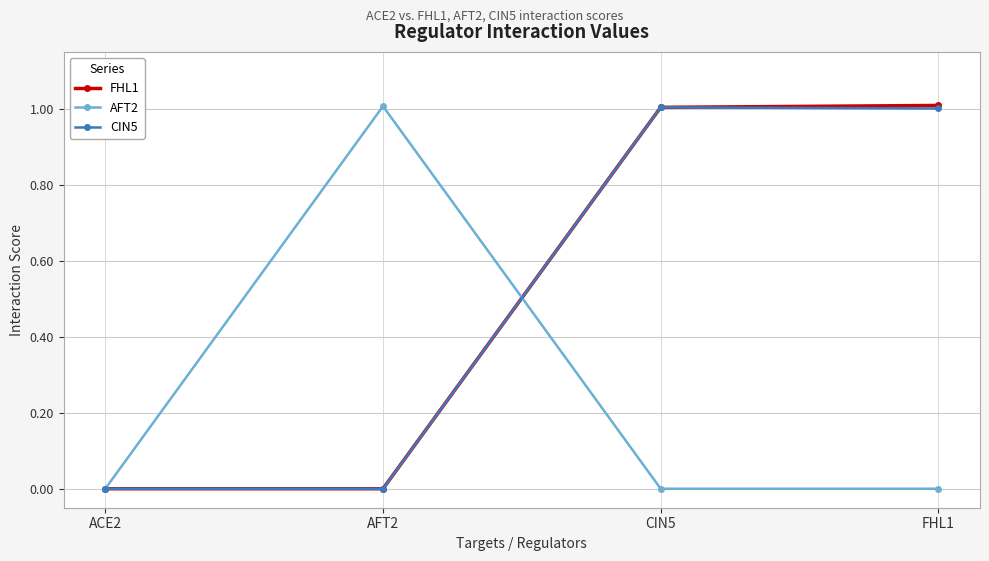

What is the total value across all series at FHL1?

2.0